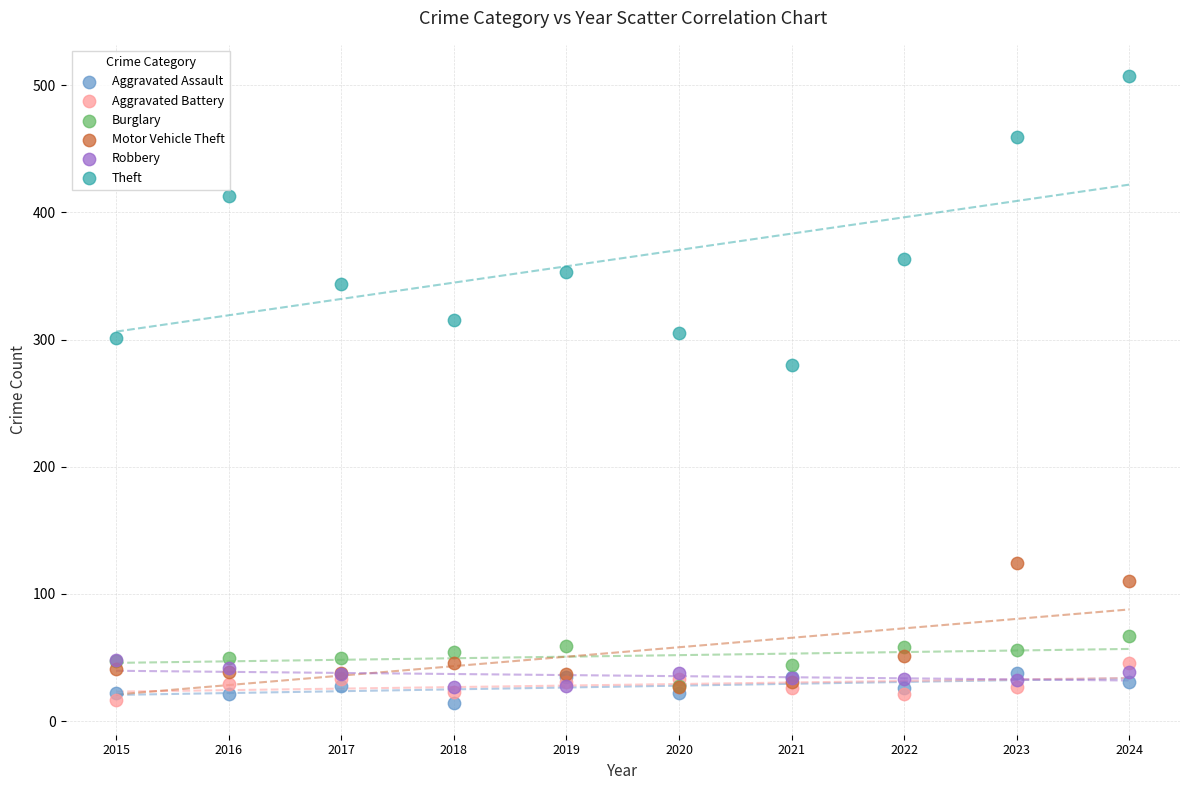

Across all series, what Y value is closest to 260?

280